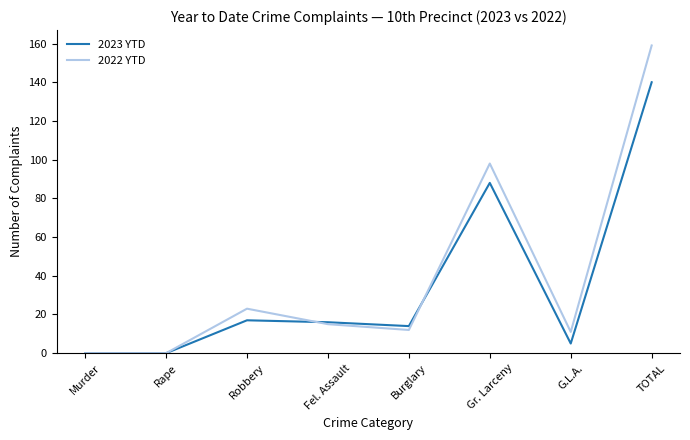

The value of 2023 YTD at Burglary is 20. True or false?

False